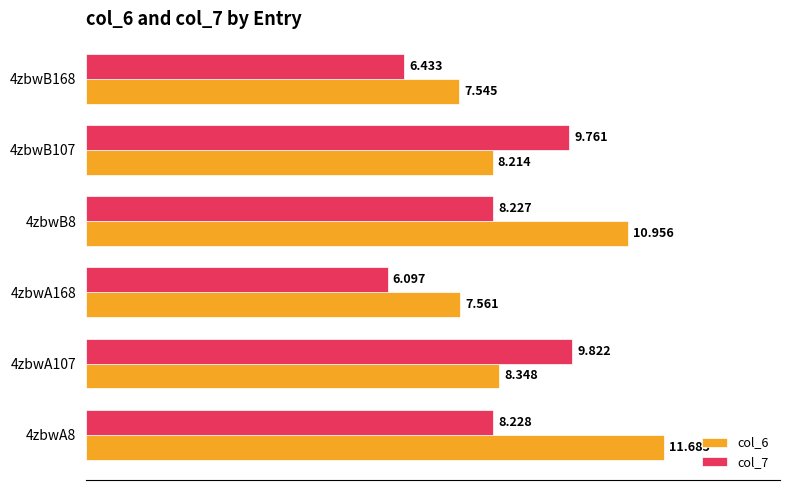

List the series in order of their peak value, lowest first.

col_7, col_6